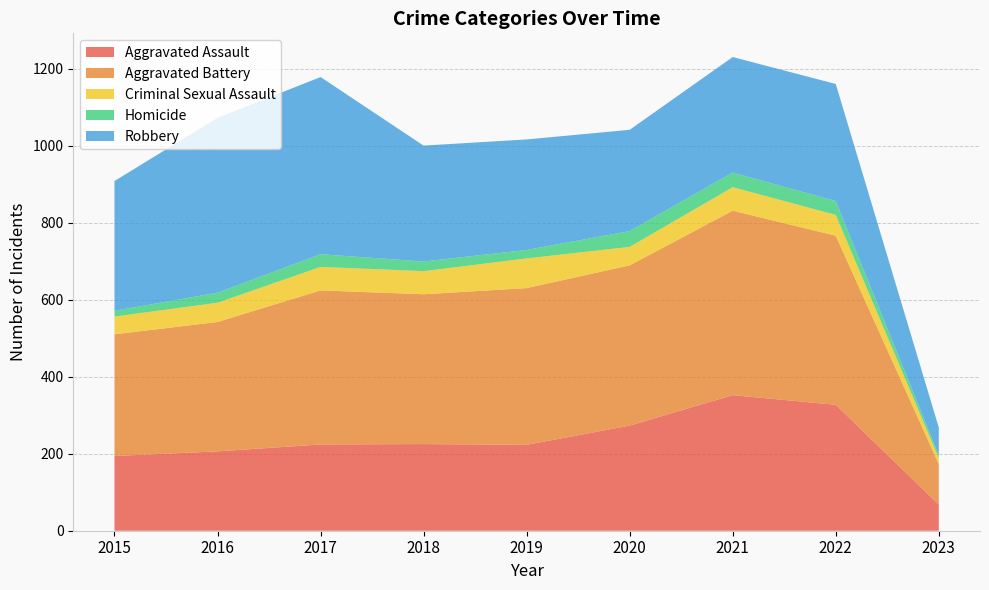

Reading left to right, transcribe all the data shown in this chart.

Aggravated Assault: 194	206	224	225	223	273	352	327	68
Aggravated Battery: 316	336	400	389	407	416	479	439	105
Criminal Sexual Assault: 46	50	61	60	77	48	61	54	16
Homicide: 15	26	33	25	22	41	38	36	7
Robbery: 337	454	460	301	287	263	300	304	72